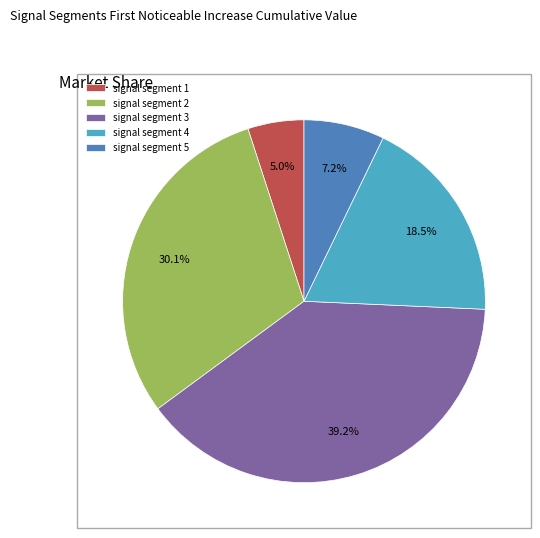

How many segments does this pie chart have?

5